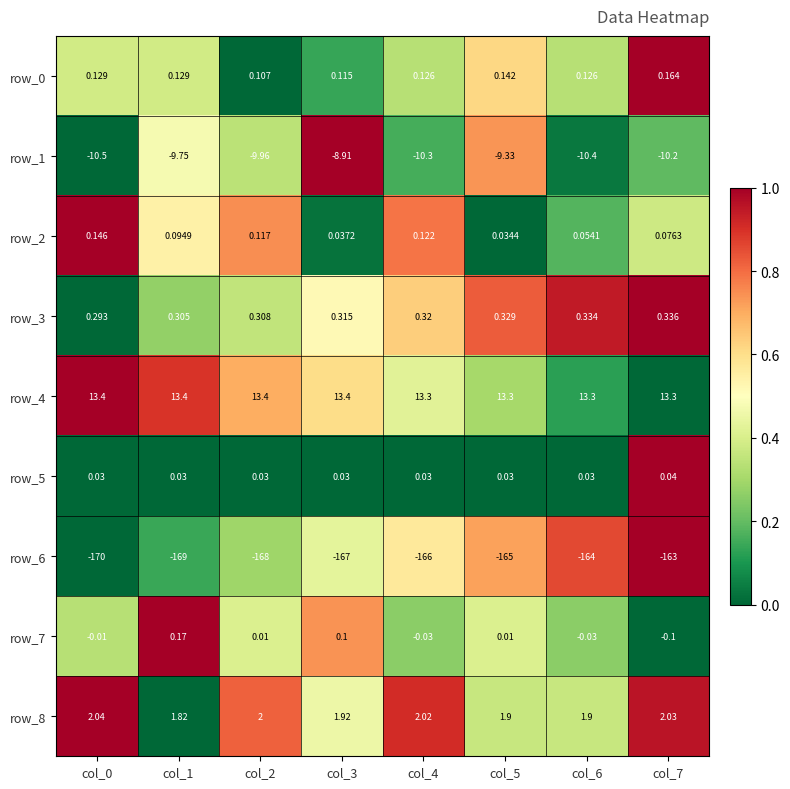

Count the number of categories in the chart.

8